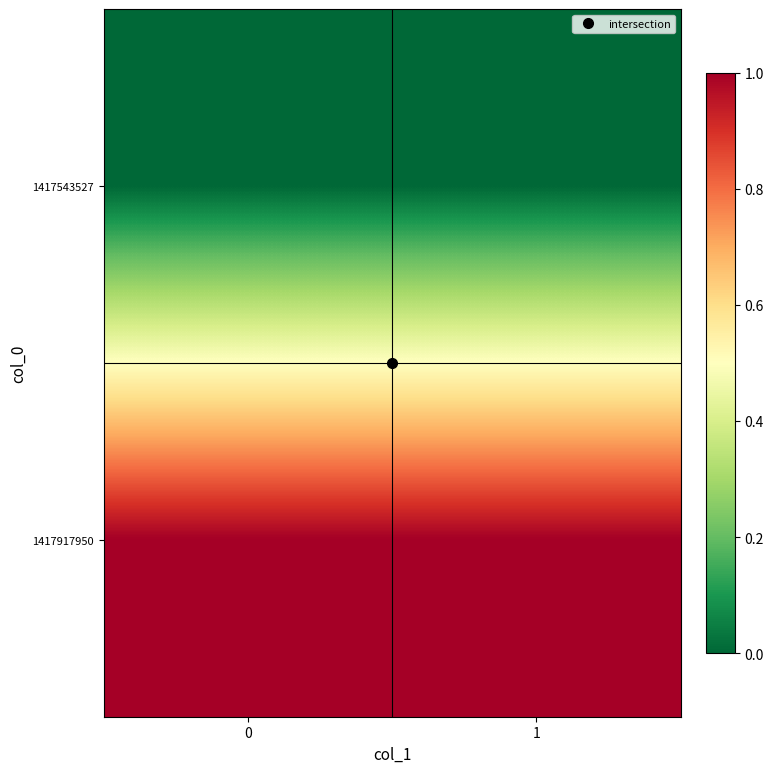

Which series has the largest total across all categories?

1417917950